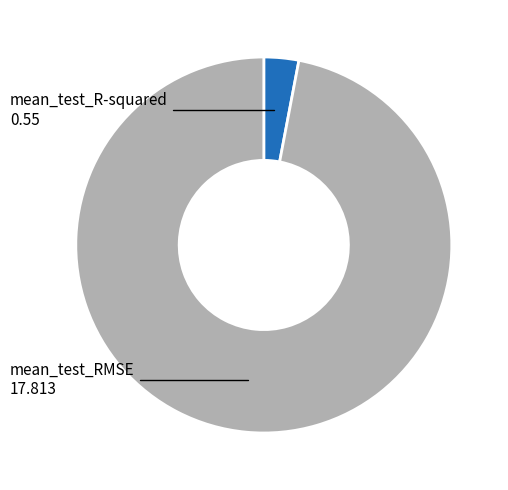

How many segments does this pie chart have?

2